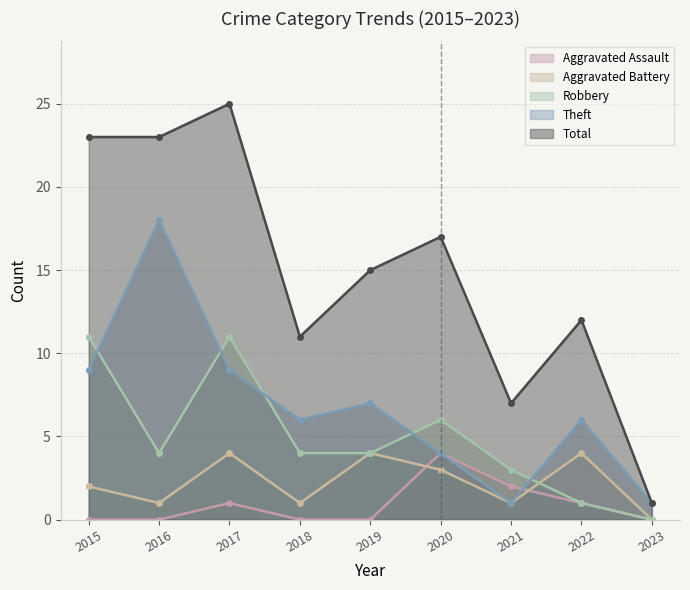

Is the value of Total at 2021 greater than the value of Robbery at 2021?

Yes